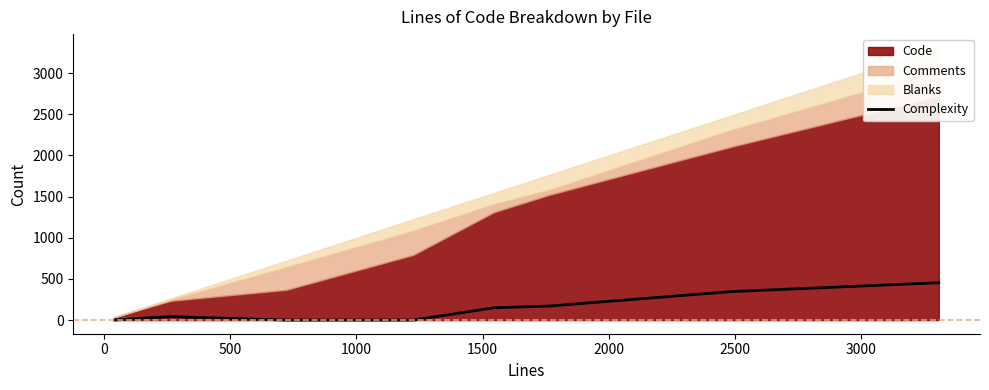

How many lines are shown in the chart?

1